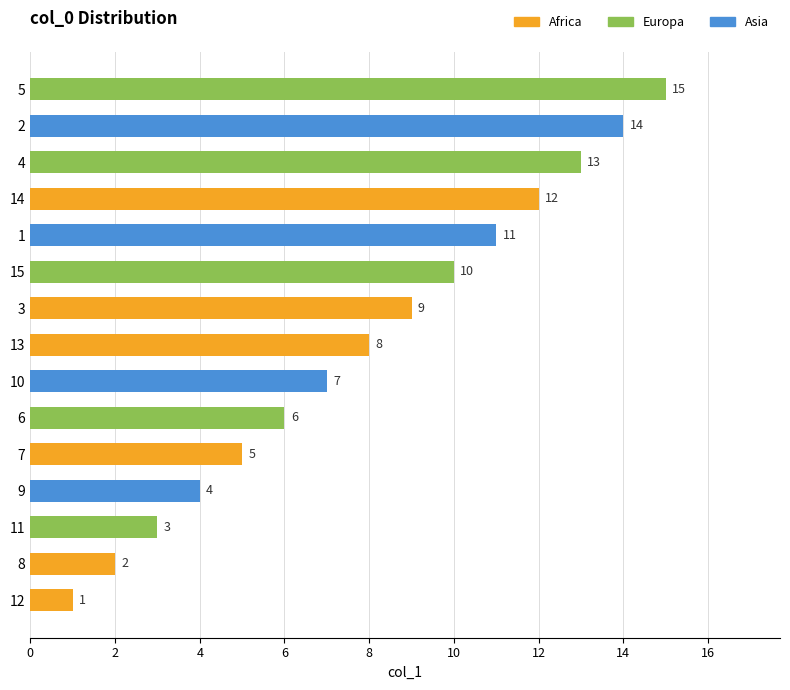

List the labels in order of value, smallest first.

12, 8, 11, 9, 7, 6, 10, 13, 3, 15, 1, 14, 4, 2, 5